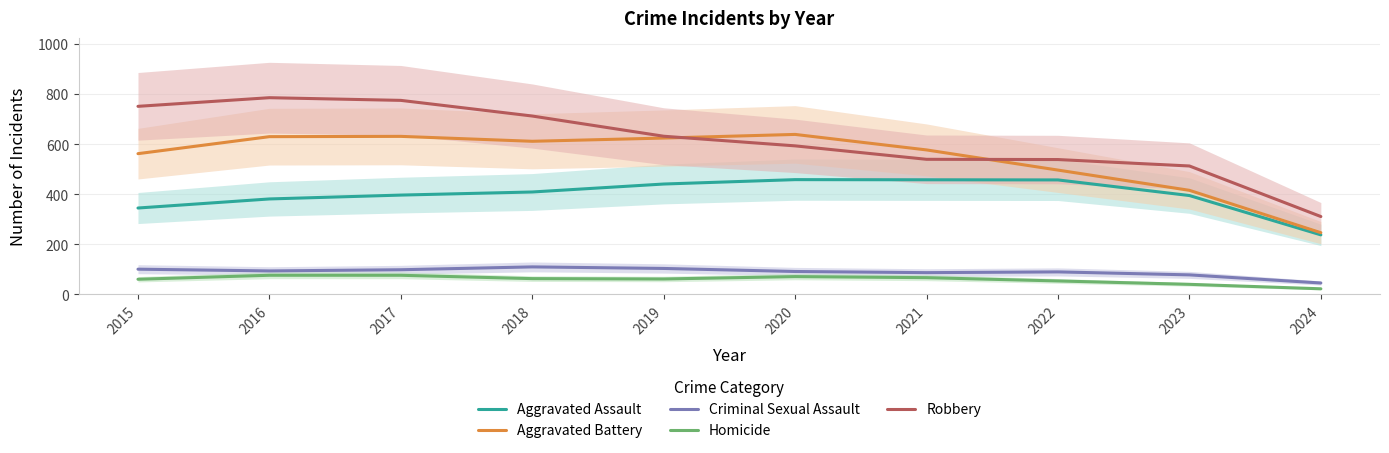

Reading left to right, extract all data points from this chart.

Aggravated Assault: 344.4	380.7	396.1	408.4	440.3	457.8	457.2	456.6	394.3	237.2
Aggravated Battery: 561.5	629.4	630.6	610.9	623.8	638.3	576.4	495.9	415.1	246.1
Criminal Sexual Assault: 100.2	93.2	97.9	109.3	103.1	91.0	86.3	89.4	77.5	45.0
Homicide: 60.0	75.9	75.9	62.5	61.1	70.6	66.3	53.2	39.7	21.9
Robbery: 750.5	785.0	774.3	711.8	631.1	592.6	538.9	538.0	512.3	310.4